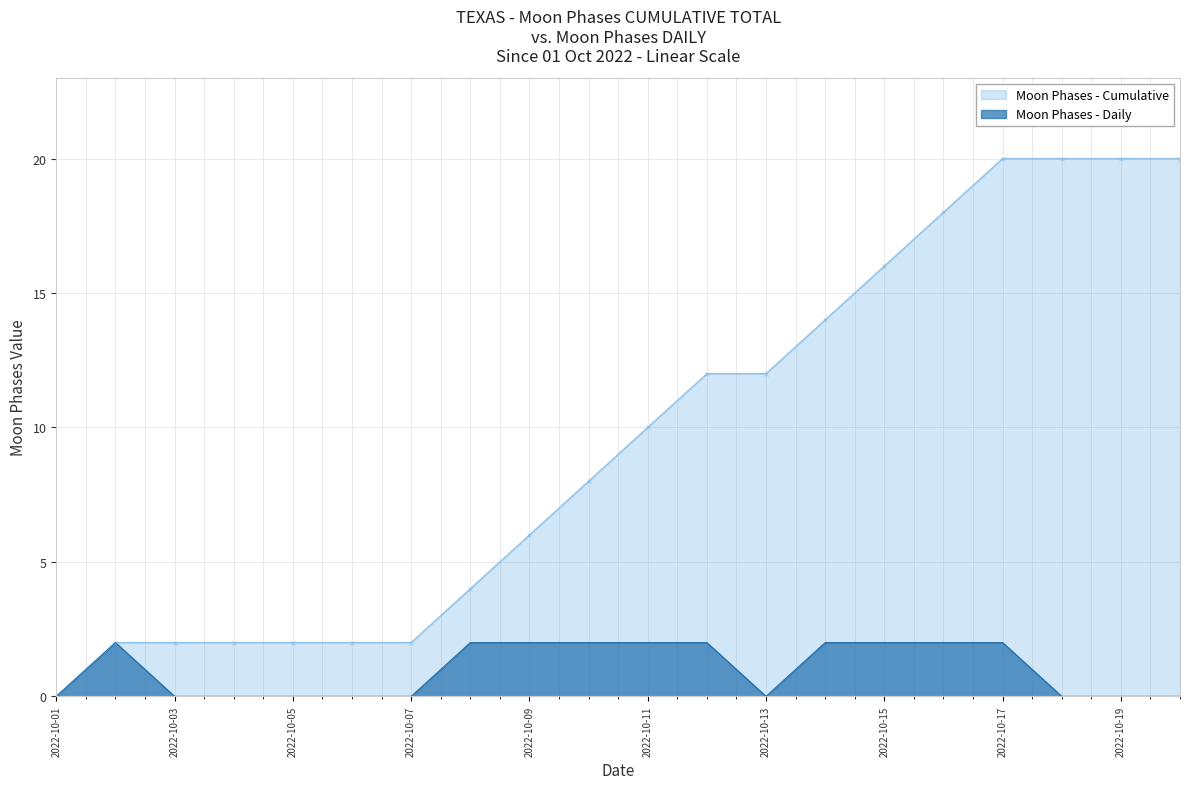

Reading left to right, what are all the values shown in this chart?

Moon Phases - Cumulative: 2022-10-01=0	2022-10-02=2	2022-10-03=2	2022-10-04=2	2022-10-05=2	2022-10-06=2	2022-10-07=2	2022-10-08=4	2022-10-09=6	2022-10-10=8	2022-10-11=10	2022-10-12=12	2022-10-13=12	2022-10-14=14	2022-10-15=16	2022-10-16=18	2022-10-17=20	2022-10-18=20	2022-10-19=20	2022-10-20=20
Moon Phases - Daily: 2022-10-01=0	2022-10-02=2	2022-10-03=0	2022-10-04=0	2022-10-05=0	2022-10-06=0	2022-10-07=0	2022-10-08=2	2022-10-09=2	2022-10-10=2	2022-10-11=2	2022-10-12=2	2022-10-13=0	2022-10-14=2	2022-10-15=2	2022-10-16=2	2022-10-17=2	2022-10-18=0	2022-10-19=0	2022-10-20=0